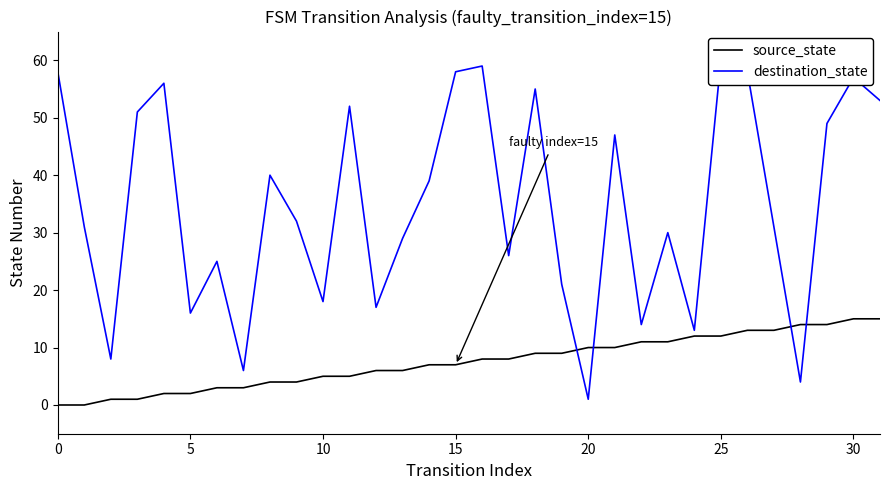

Is it true that source_state equals 13 at 27?

True